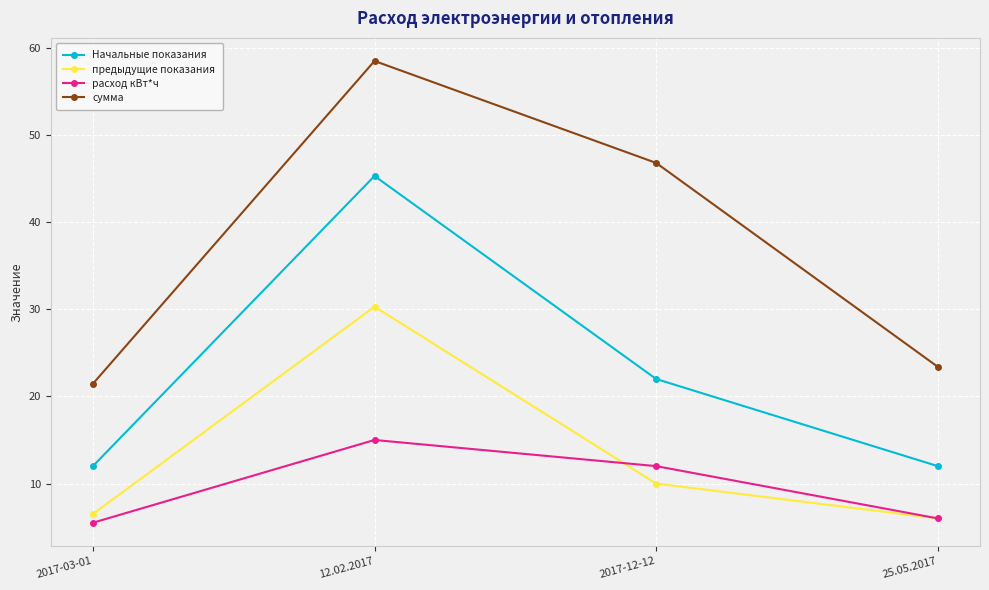

What is the highest value of the расход кВт*ч series?

15.0